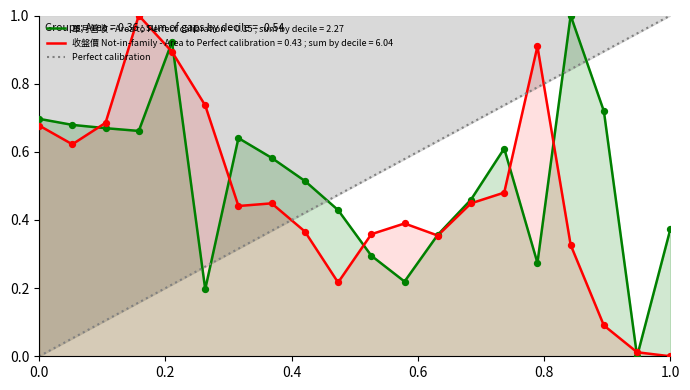

After their last crossing, which series has the higher values: 收盤價 Not-in-family - Area to Perfect calibration = 0.43 ; sum by decile = 6.04 or Perfect calibration?

Perfect calibration